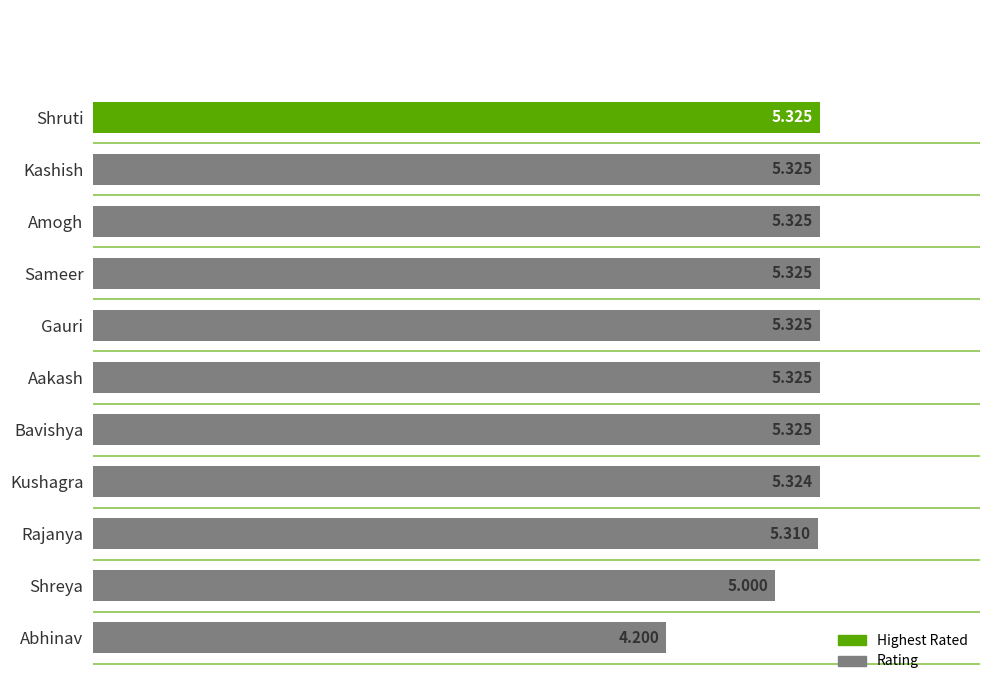

What is the label of the 1st bar from the bottom?

Abhinav